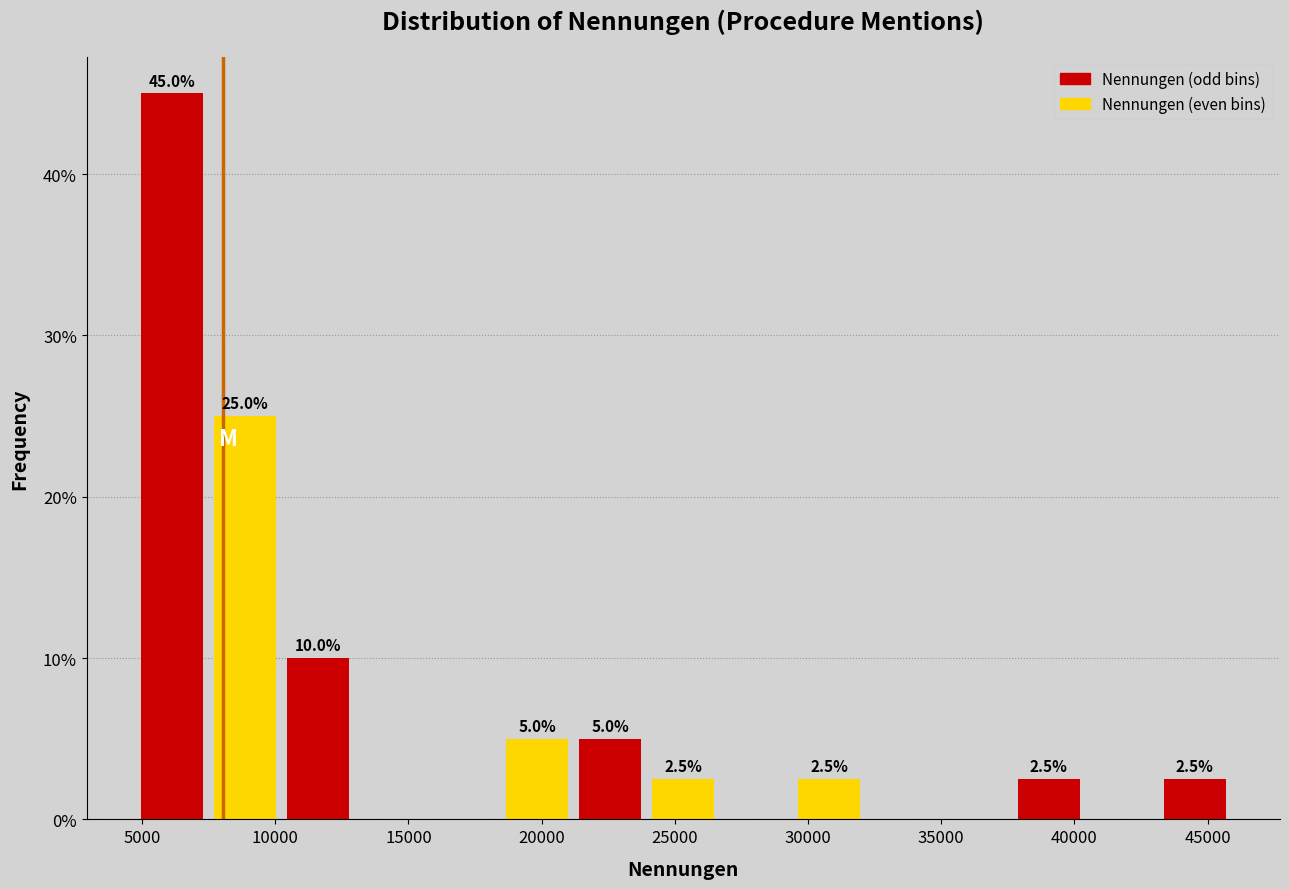

Over which range of the x-axis is the bar tallest?

5000 to 7500